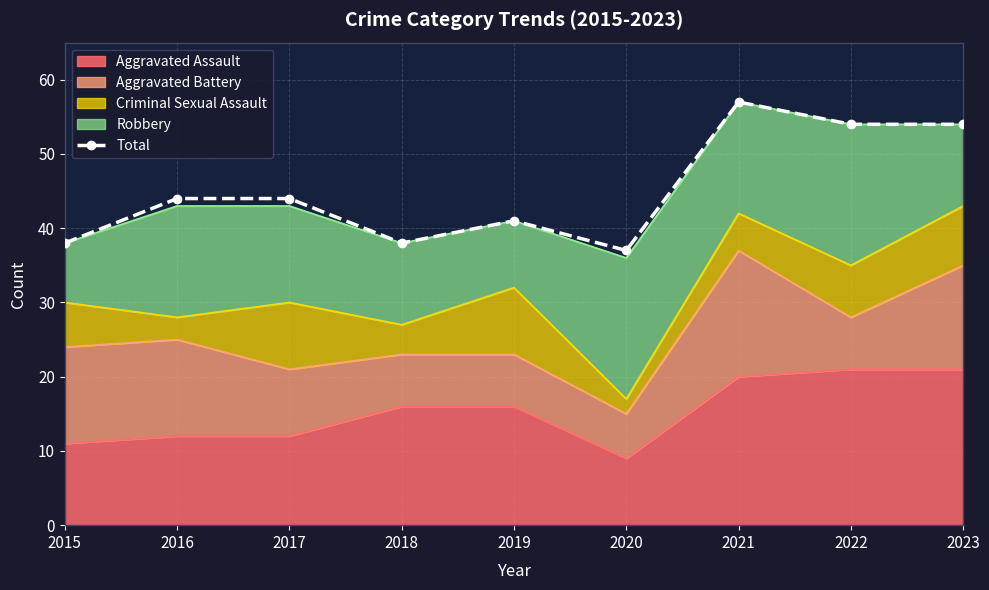

True or false: the data has more than 1 interior local peaks.

True